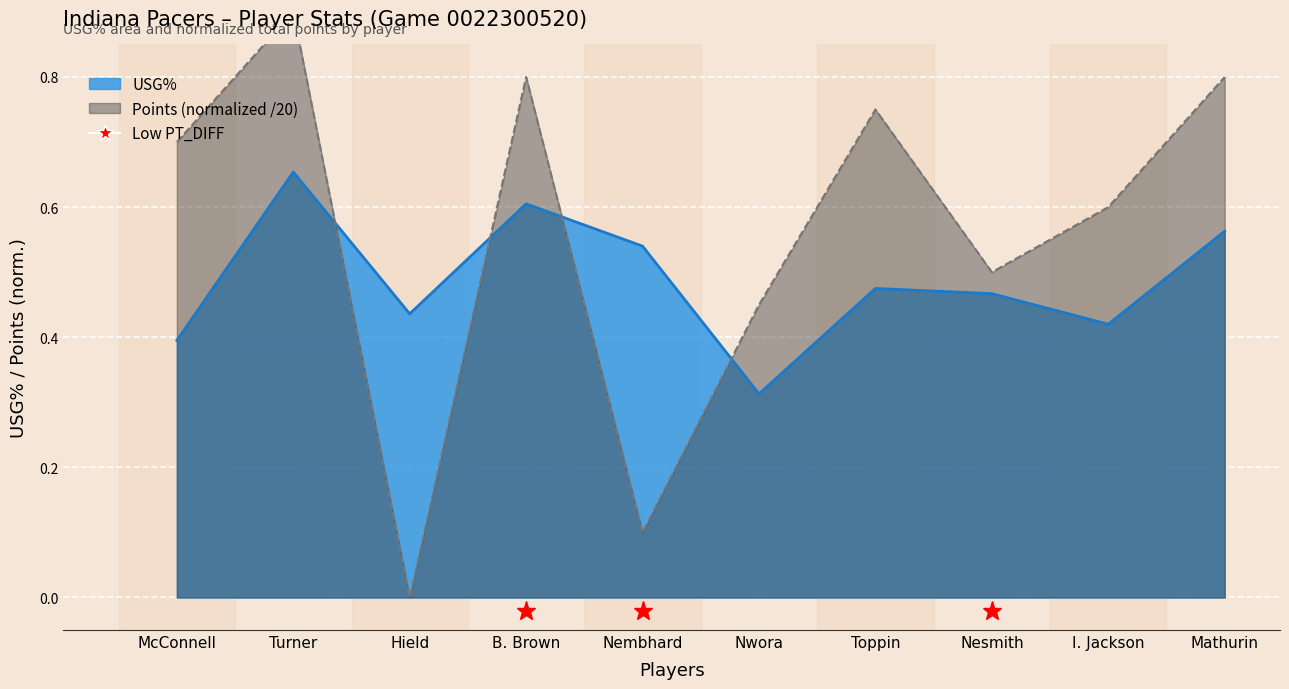

List the series in order of their peak value, highest first.

player_pts, usg_pct